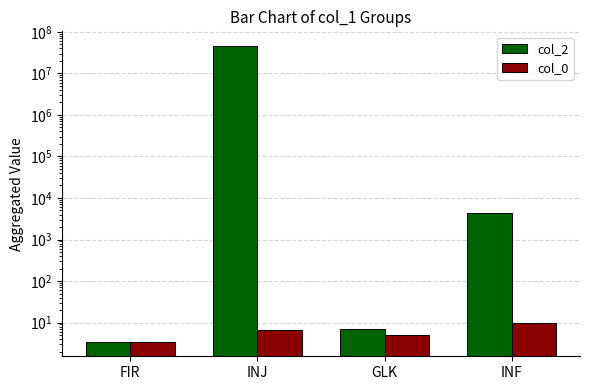

Where does the col_0 series first go above 6?

INJ